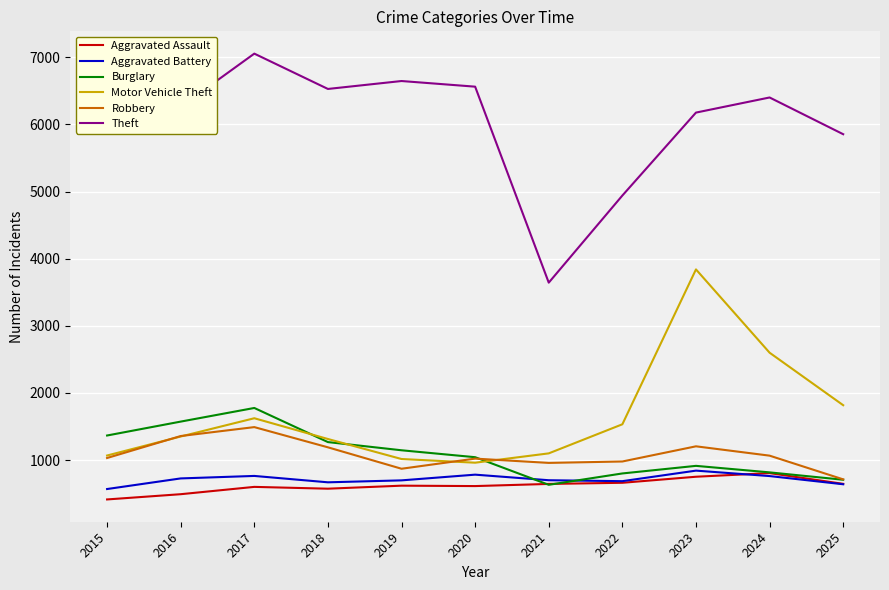

What is the highest value of the Burglary series?

1777